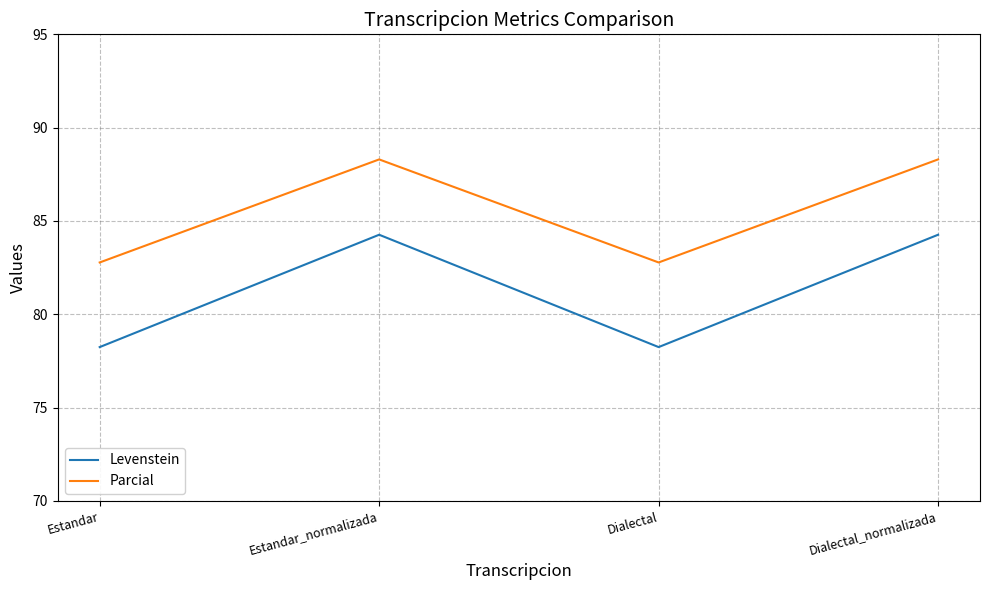

What is the difference between the second highest and minimum values in the Levenstein series?

6.0